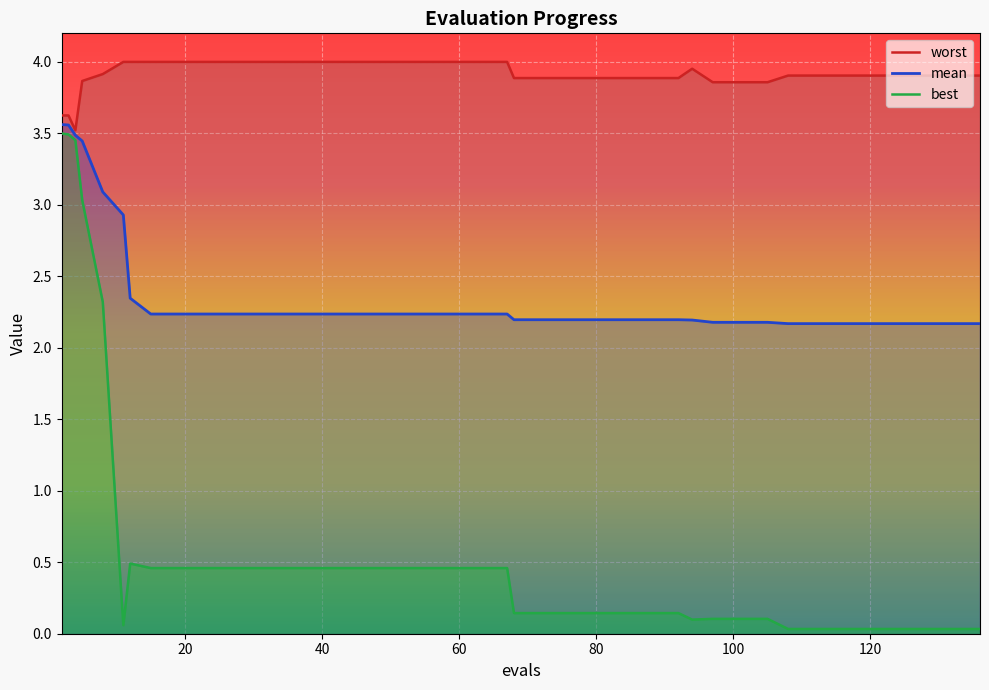

The mean series shows 3.3 at 23. True or false?

False